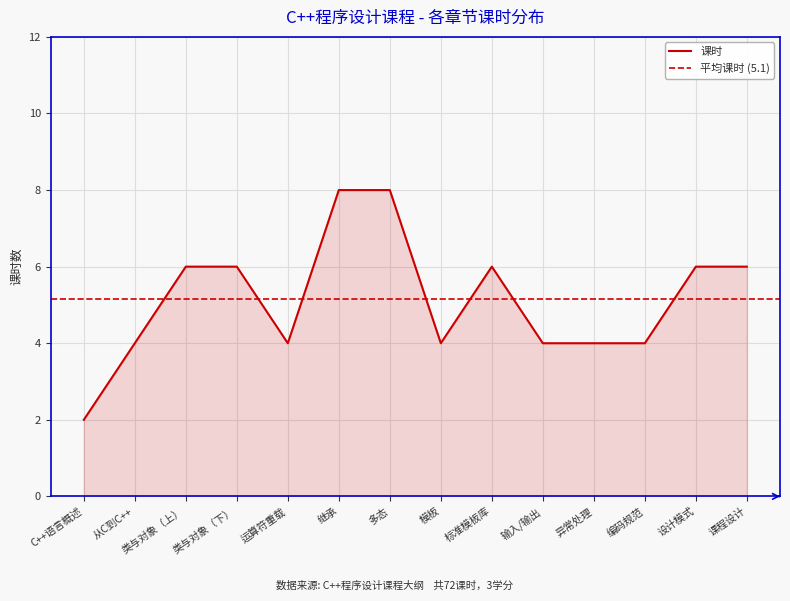

What is the highest value of the 课时 series?

8